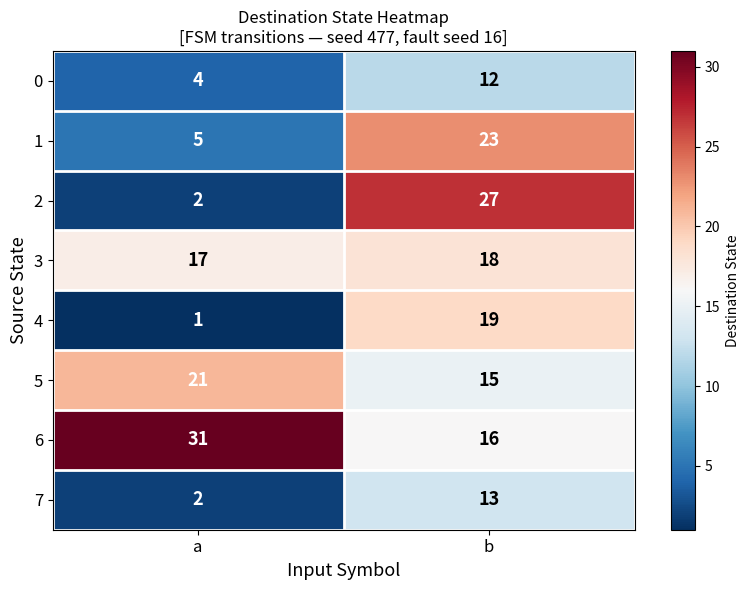

Reading right to left, transcribe all the data shown in this chart.

0: b=12	a=4
1: b=23	a=5
2: b=27	a=2
3: b=18	a=17
4: b=19	a=1
5: b=15	a=21
6: b=16	a=31
7: b=13	a=2